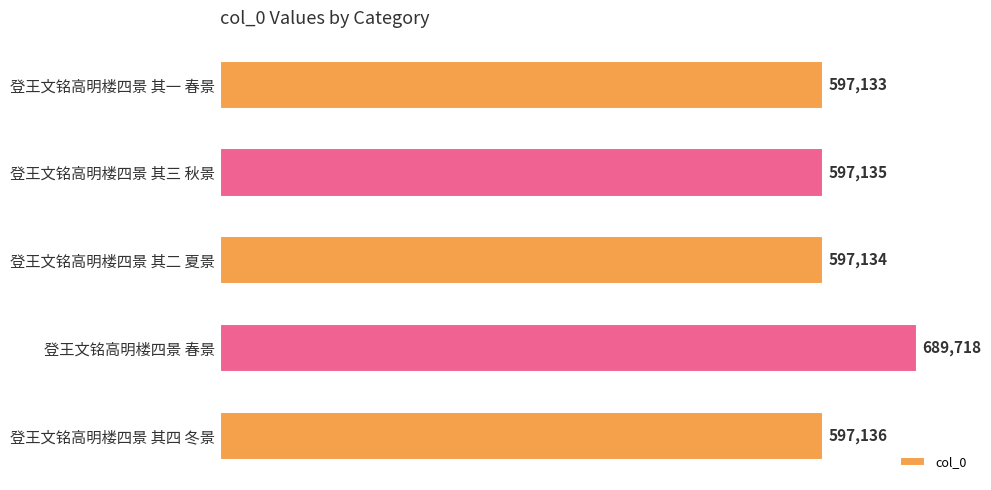

What is the minimum value shown in the chart?

597133